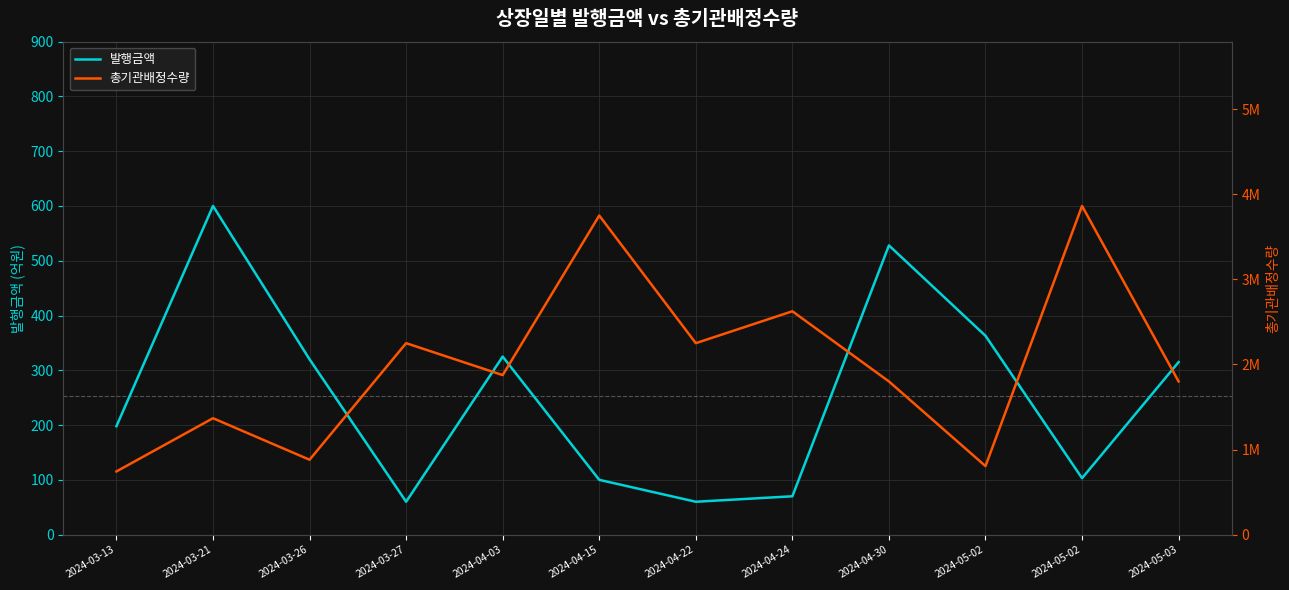

At which category does the chart reach its minimum across all series?

2024-03-27